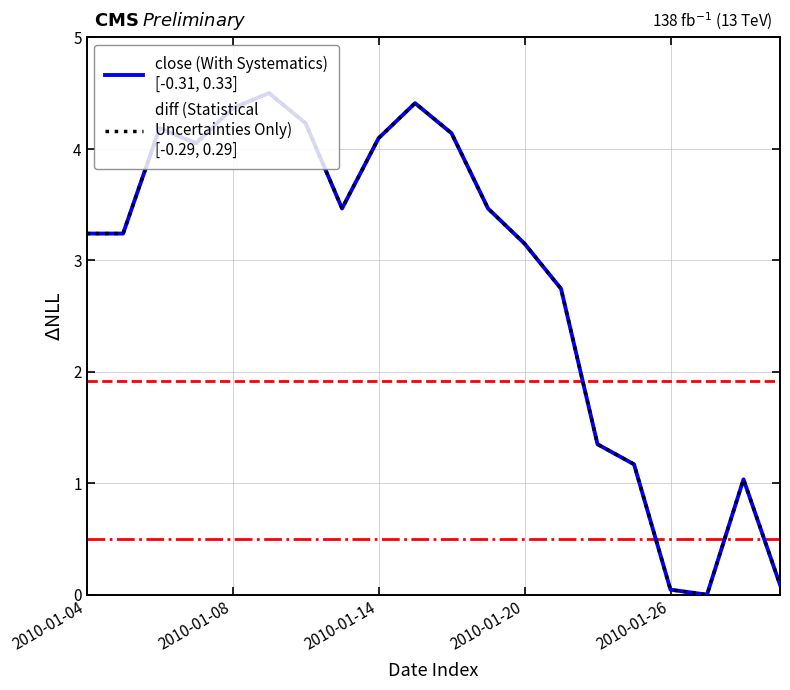

Is this an area chart (filled region under the line)?

No